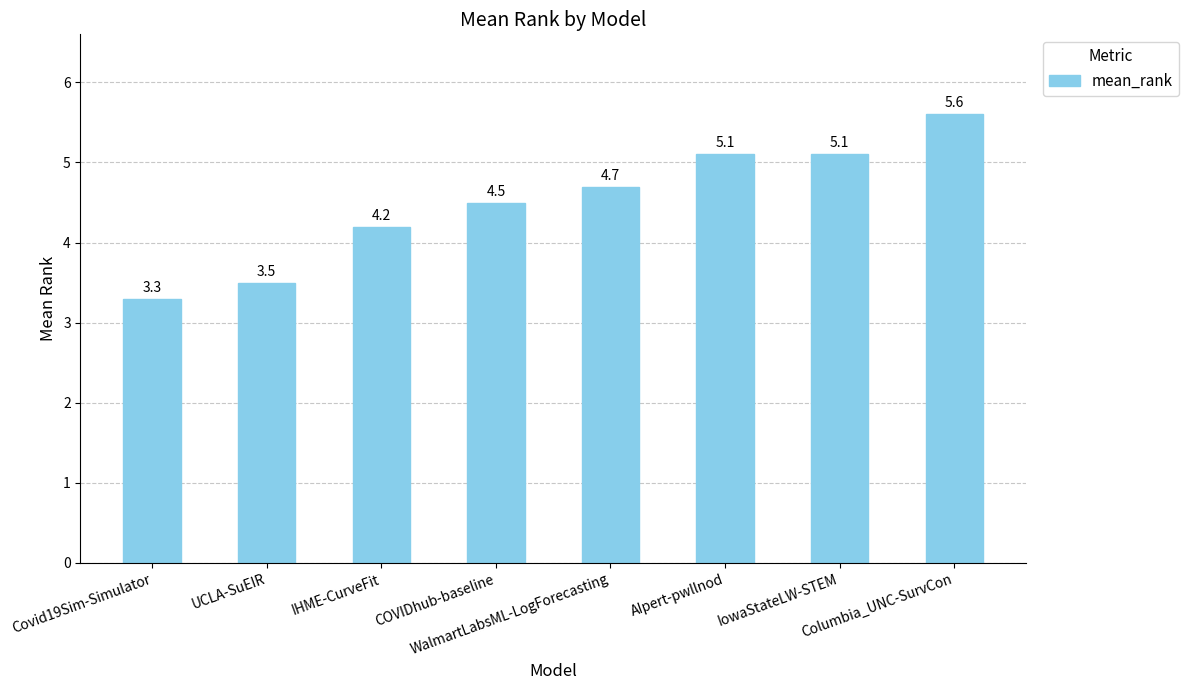

What is the label of the 5th bar from the right?

COVIDhub-baseline